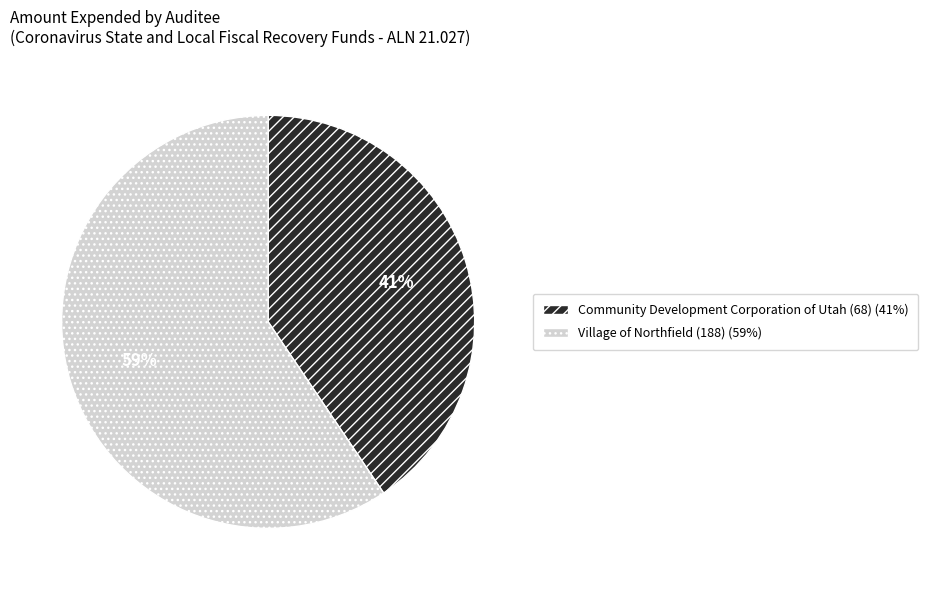

Between Village of Northfield (188) and Community Development Corporation of Utah (68), which is larger?

Village of Northfield (188)